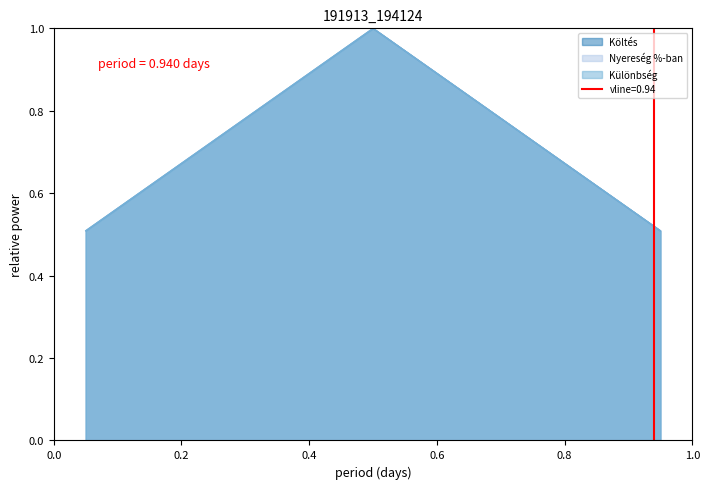

What are all the series names shown in the legend?

Költés, Nyereség %-ban, Különbség